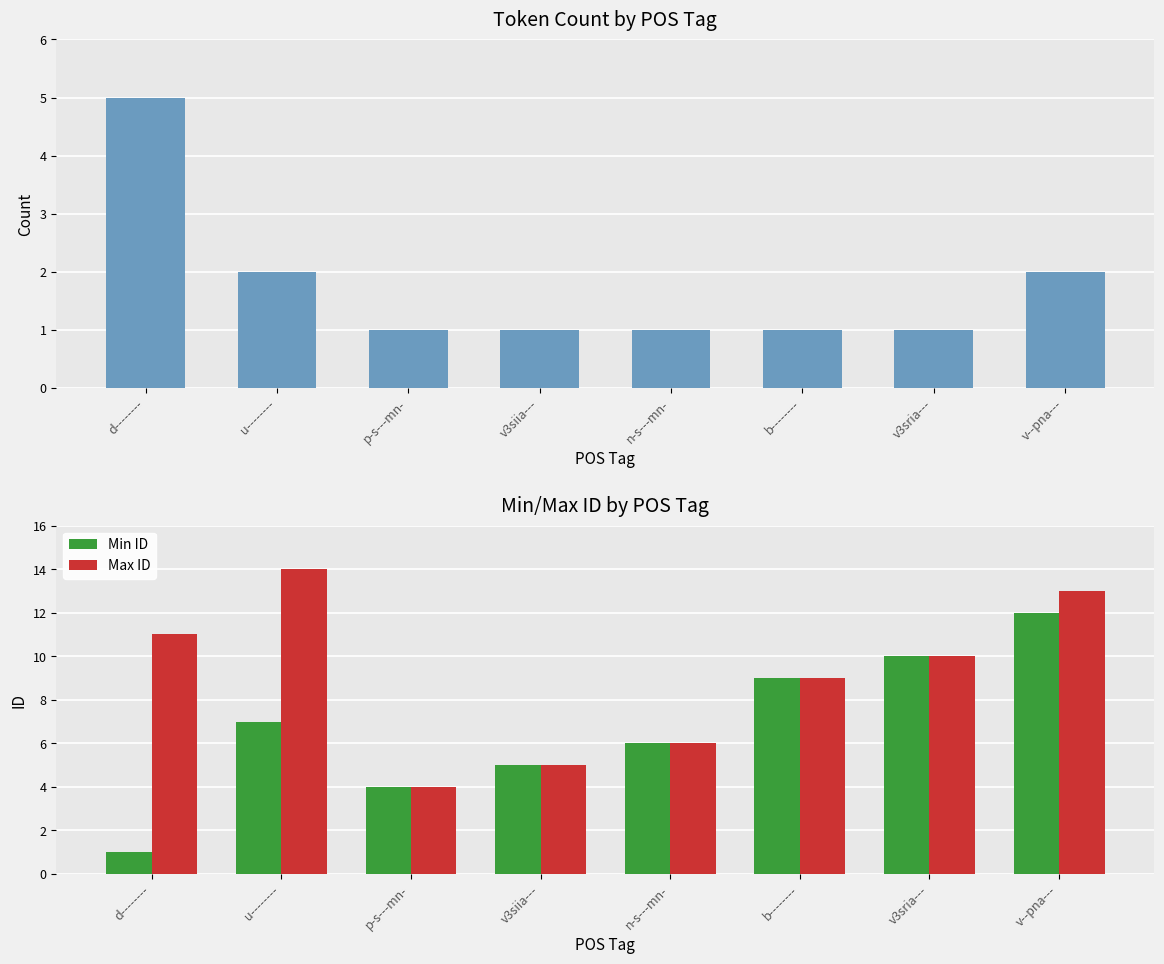

What is the sum of all Max ID values?

72